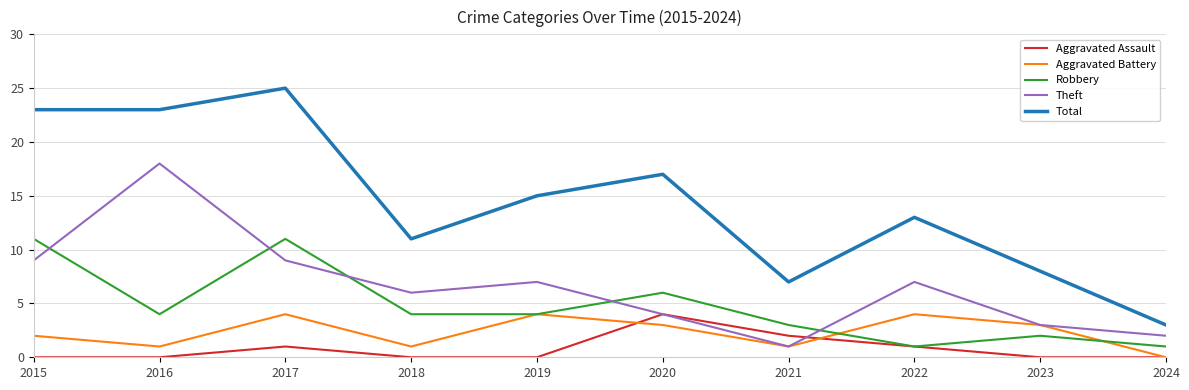

What is the highest value of the Theft series?

18